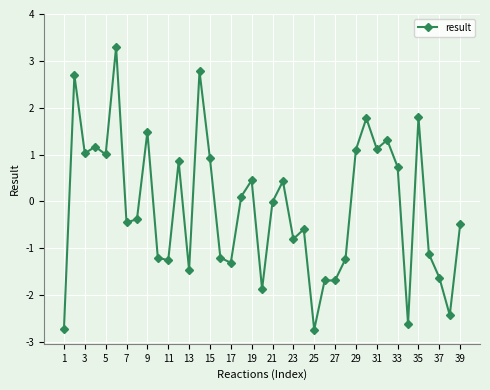

What is the difference between the maximum and minimum values?

6.0